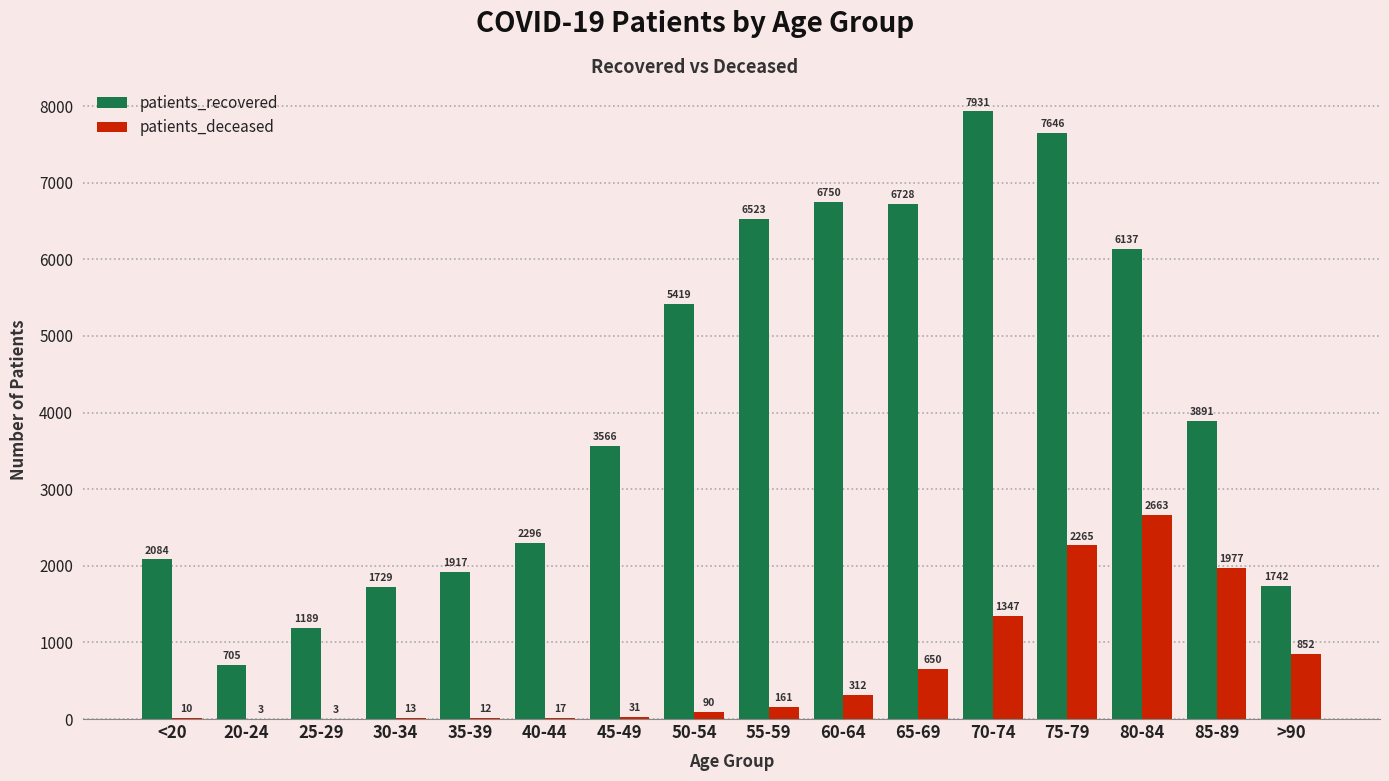

Is the value of patients_deceased at 60-64 greater than the value of patients_recovered at 50-54?

No